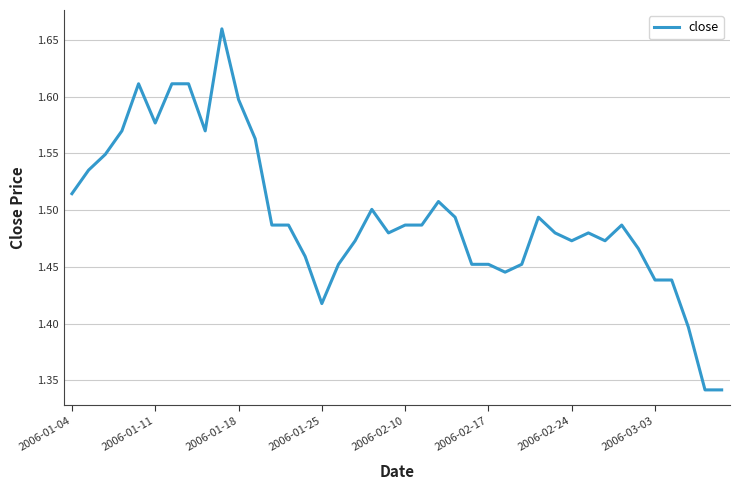

What is the difference between the maximum and minimum values?

0.3